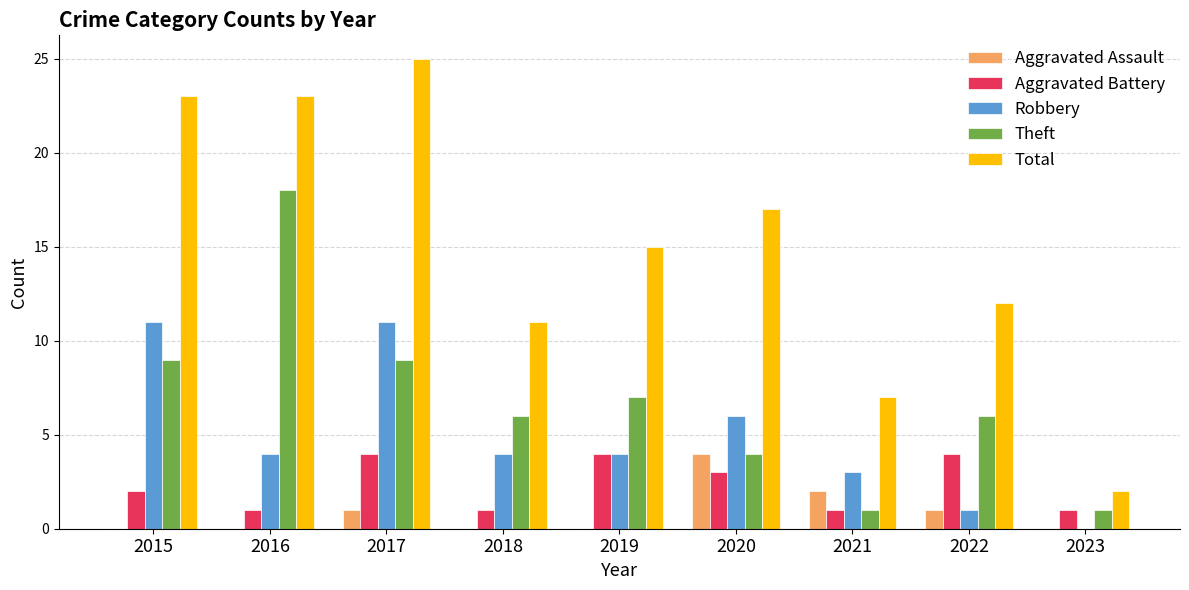

At which label does Total first exceed 15?

2015